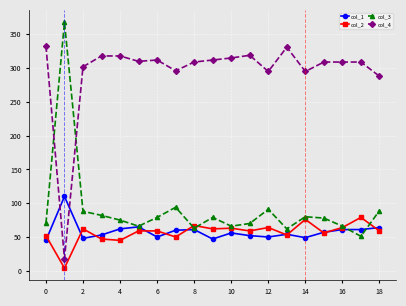

True or false: col_4 has more than 1 interior local peaks.

True